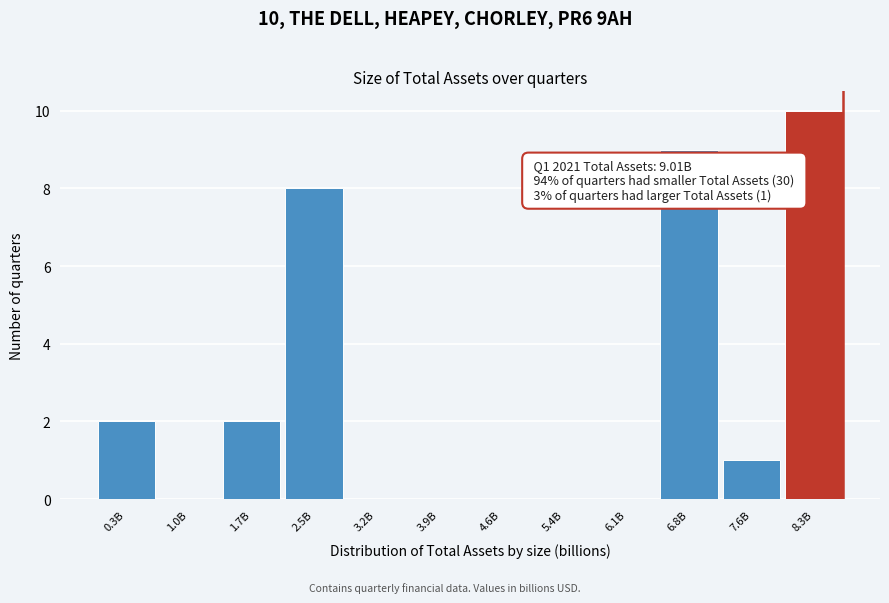

Reading right to left, transcribe all the data shown in this chart.

8.3B=10	7.6B=1	6.8B=9	6.1B=0	5.4B=0	4.6B=0	3.9B=0	3.2B=0	2.5B=8	1.7B=2	1.0B=0	0.3B=2